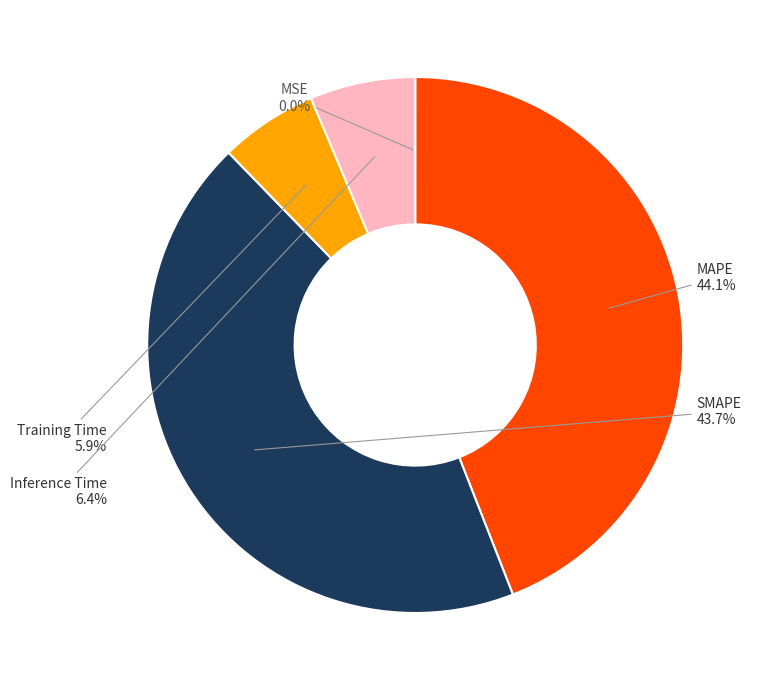

Which has a higher value, MAPE or Inference Time?

MAPE